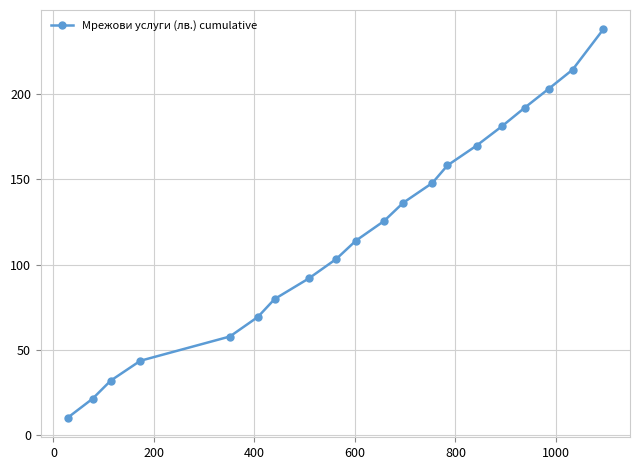

What is the sum of all values?

2388.7